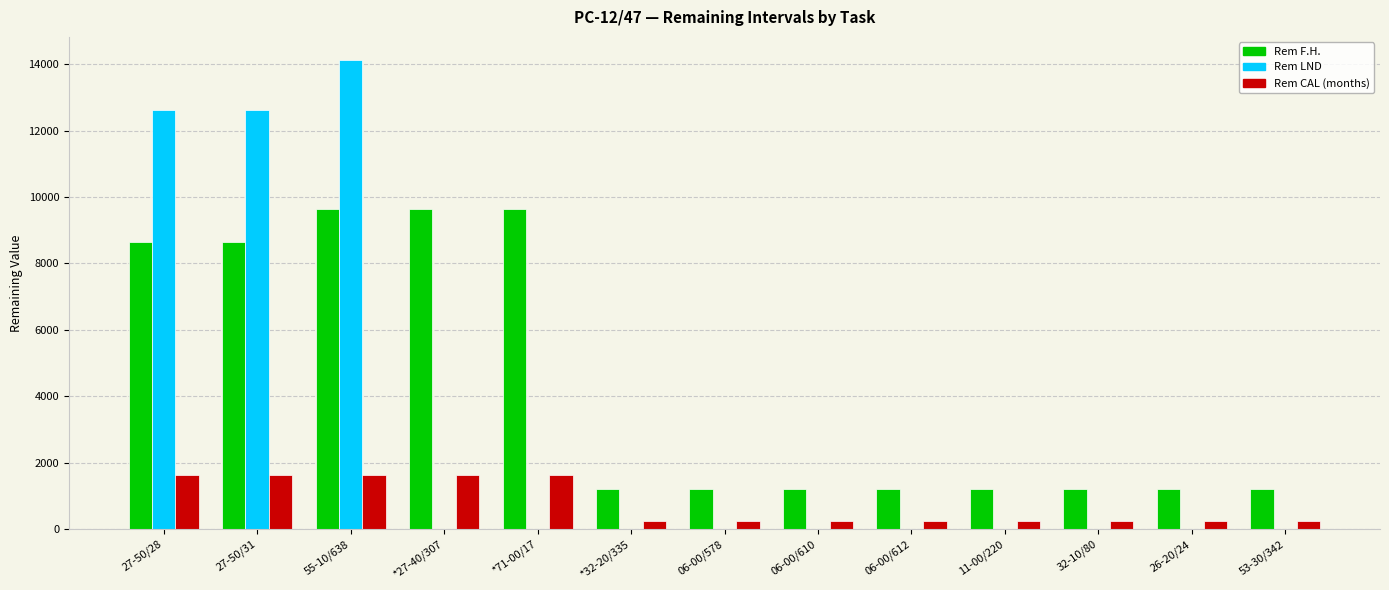

Is the value of Rem LND at 27-50/28 greater than the value of Rem F.H. at 11-00/220?

Yes